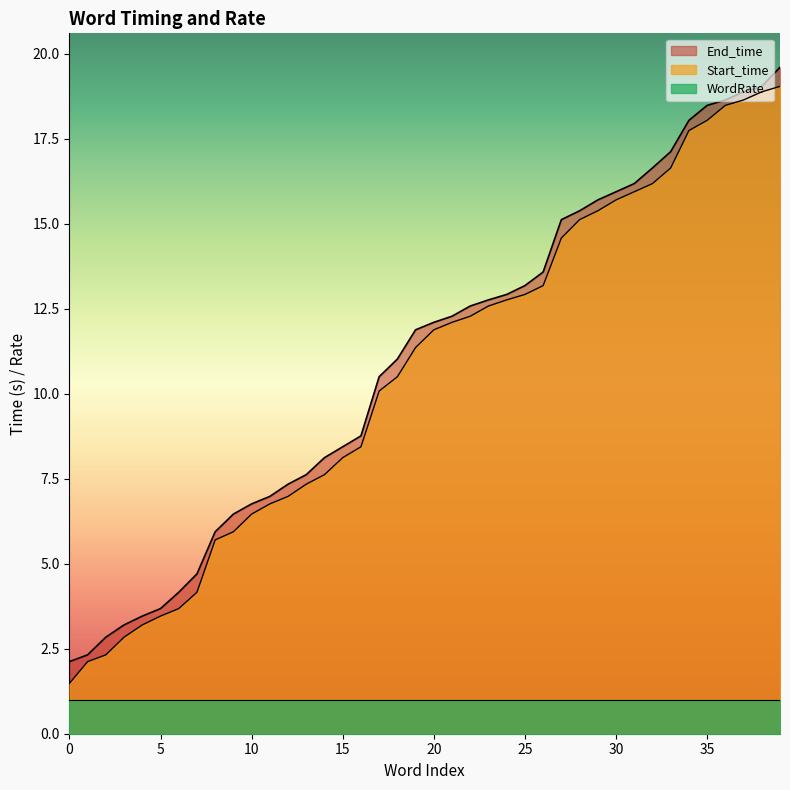

What value does the Start_time series have at 22?

12.3